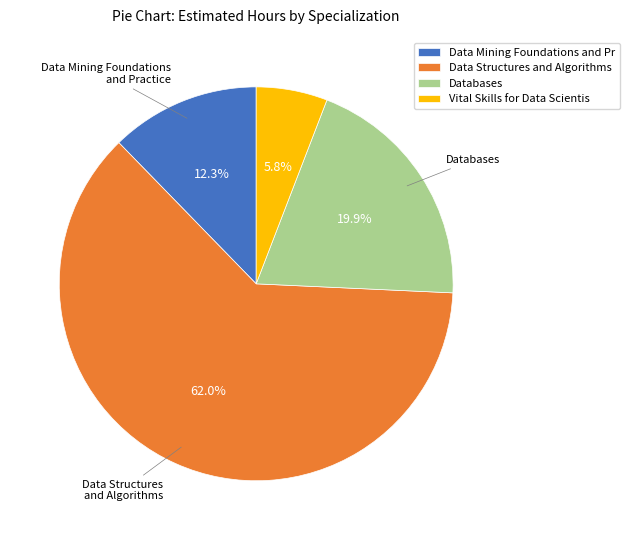

How many segments does this pie chart have?

4